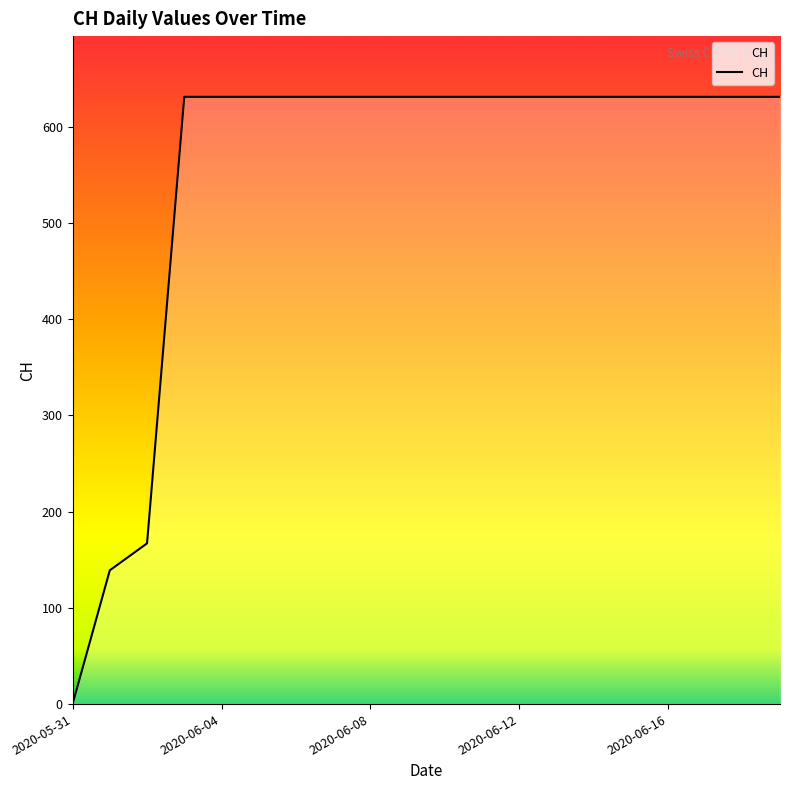

What is the maximum value shown in the chart?

631